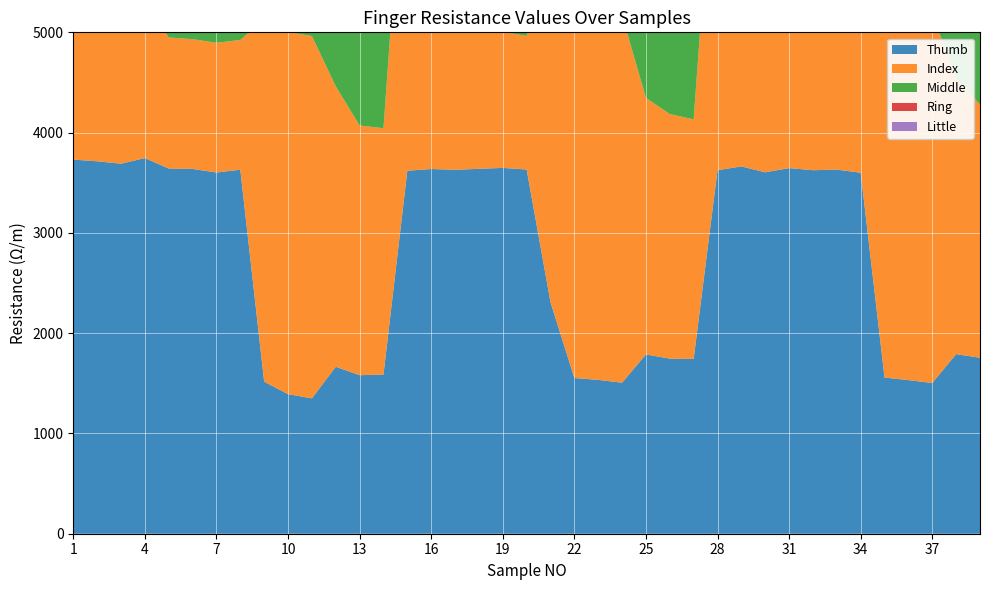

Which series has the largest range (max minus min)?

Index